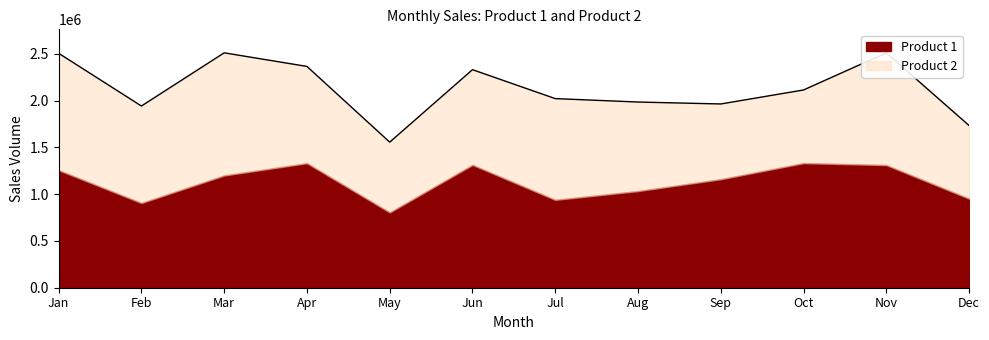

What is the difference between the second highest and minimum values in the Product 2 series?

498276